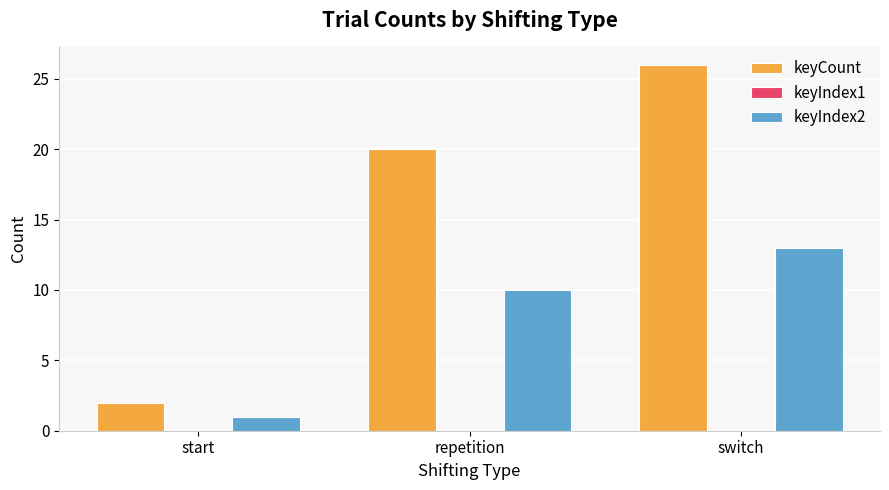

How many categories are shown in the chart?

3